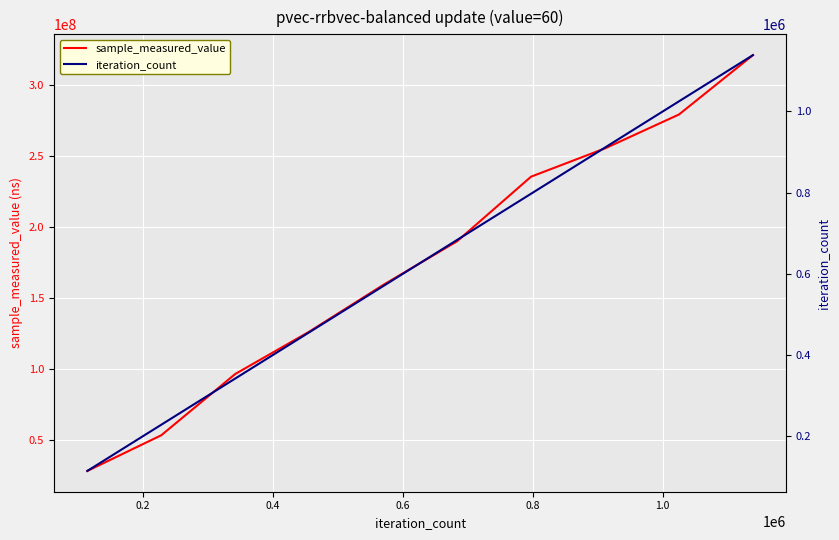

What is the value of the sample_measured_value point at the 3rd from the left?

96658099